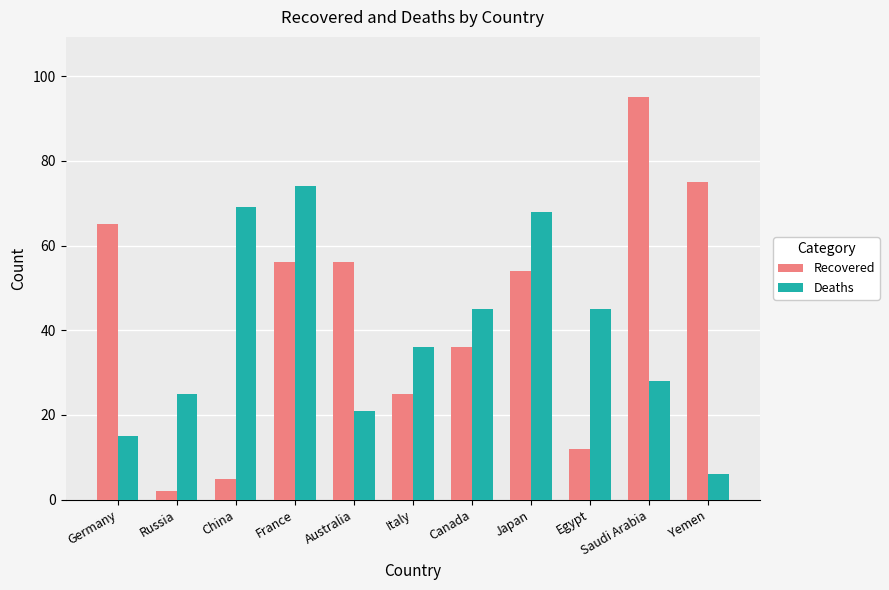

What is the value of the Deaths bar at the 3rd from the left?

69